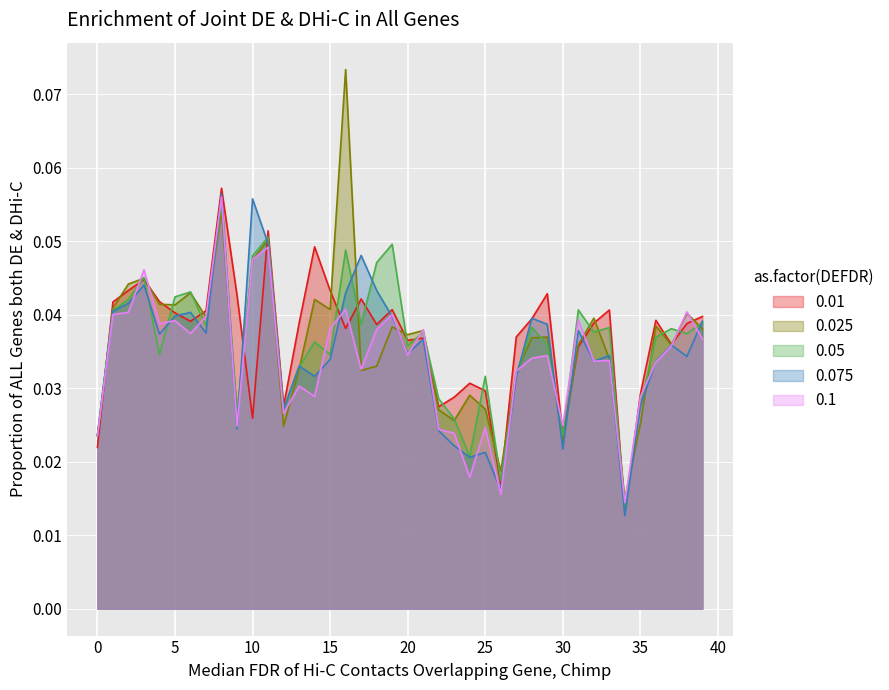

Between 1 and 2, which series saw the biggest shift?

0.025